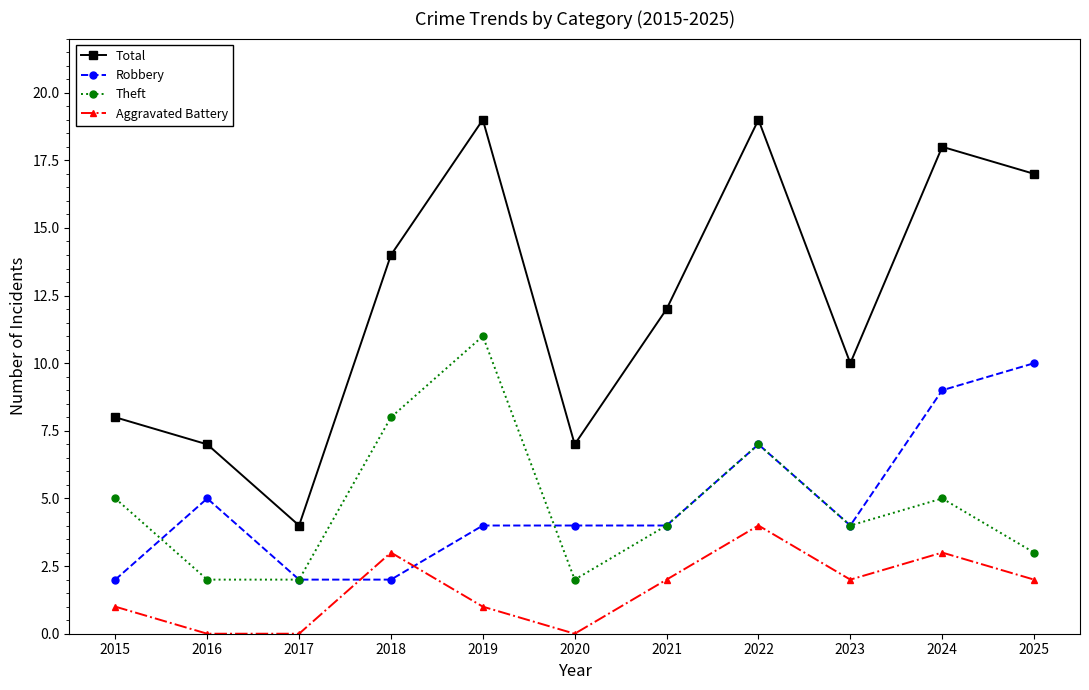

In Total, how many points are lower than both neighbors (excluding endpoints)?

3